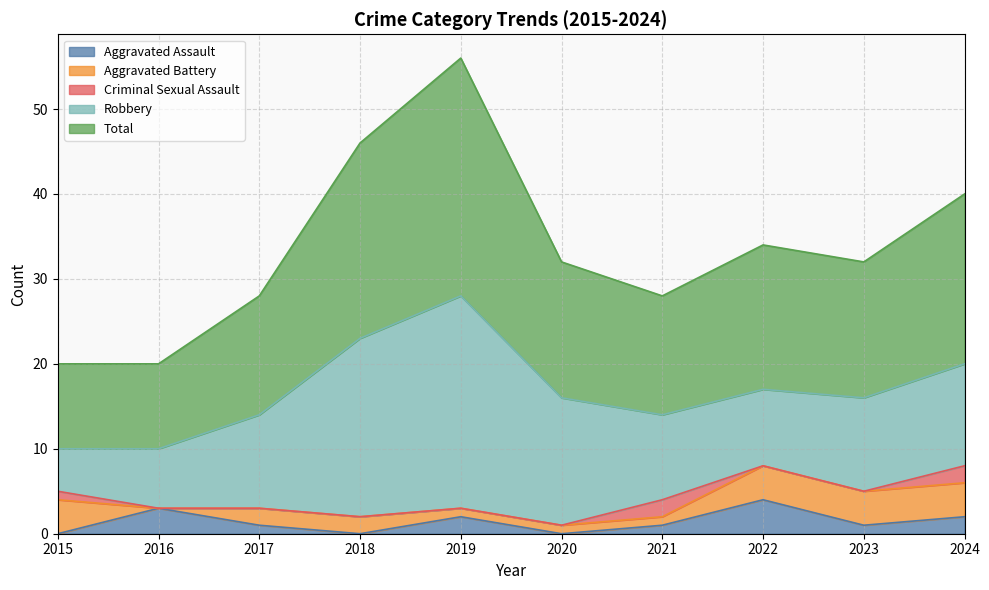

How many interior local peaks does the Robbery series have?

1